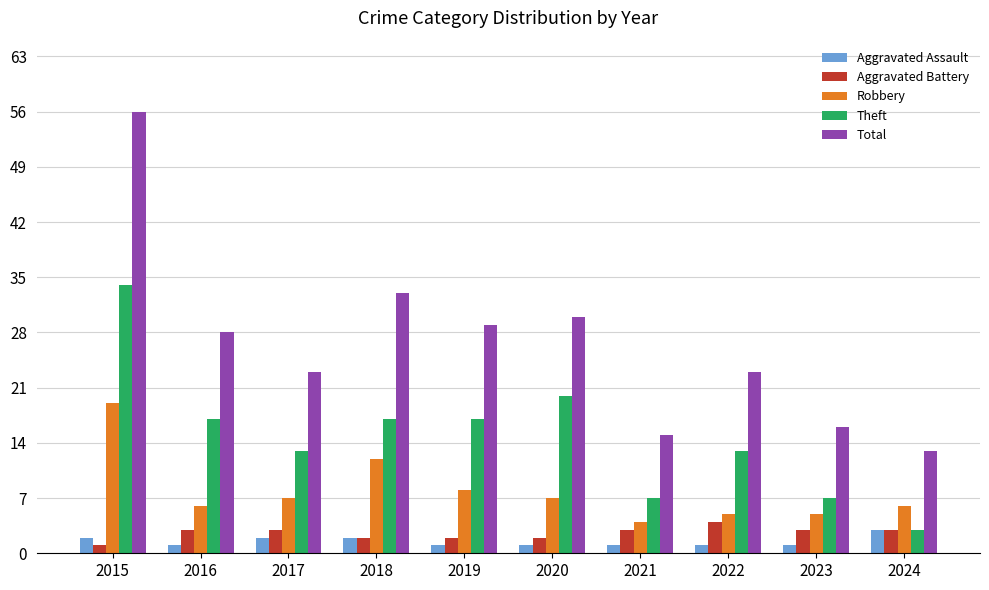

How many values in the Robbery series are below 7?

5